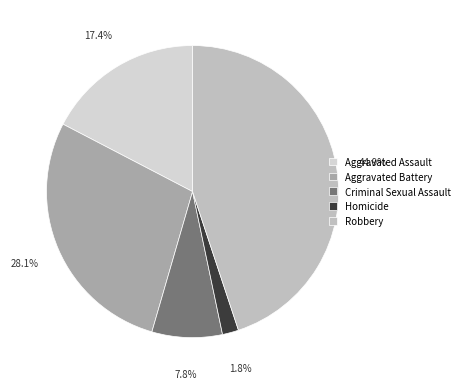

How many slices are in this pie chart?

5